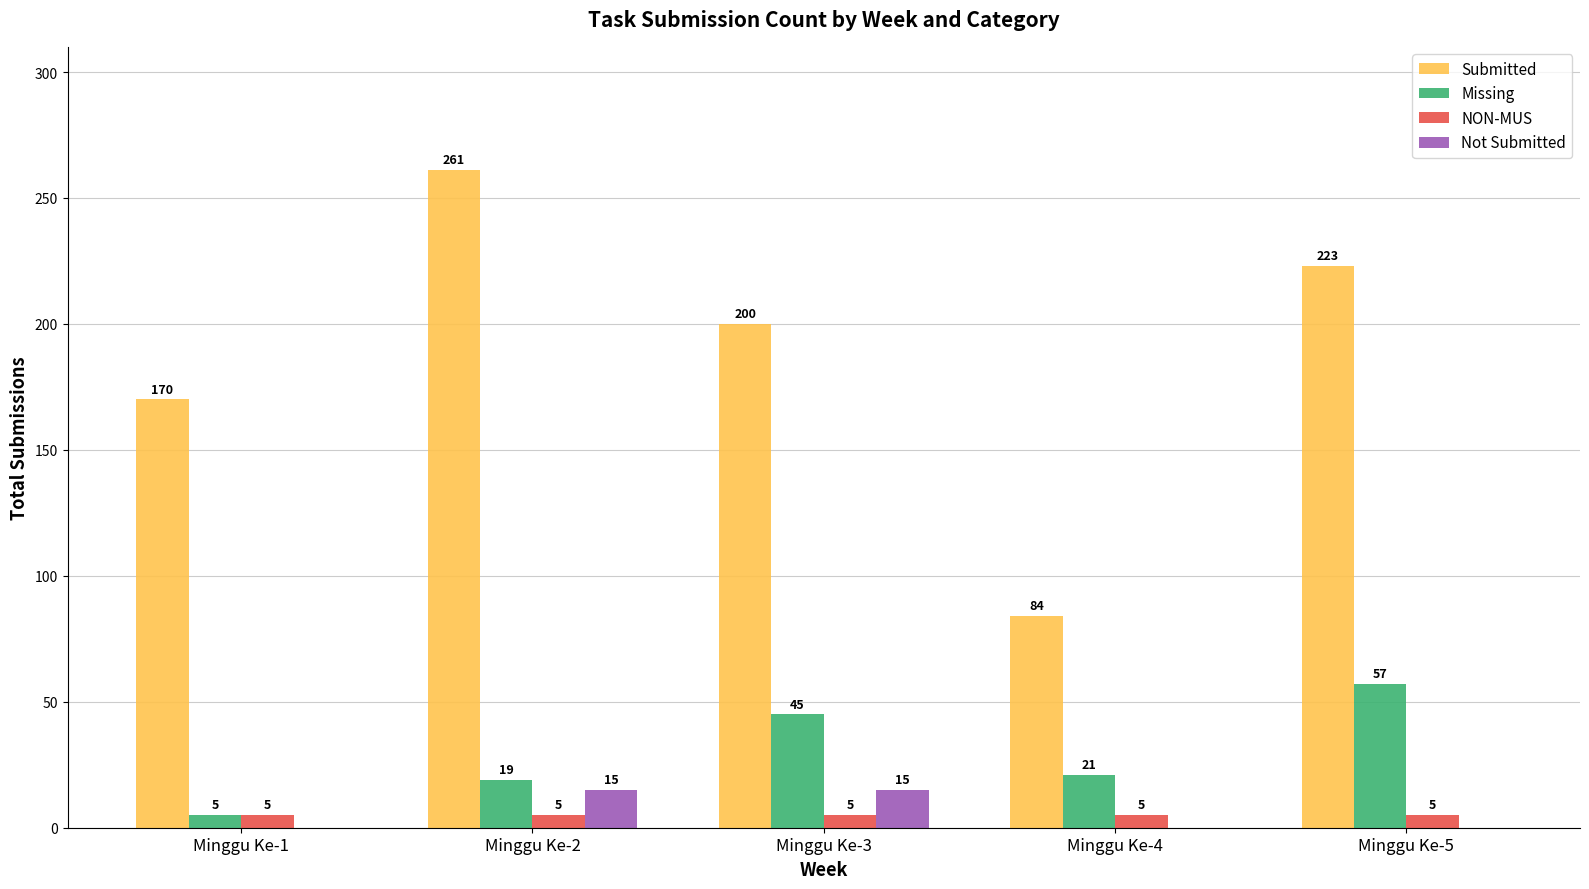

What is the total value across all series at Minggu Ke-3?

265